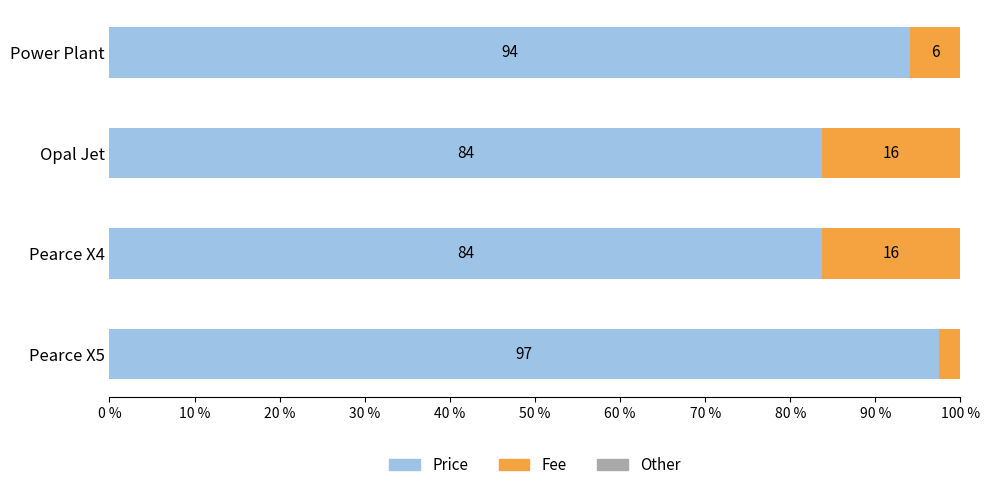

What is the approximate value of Price at Pearce X4?

83.7